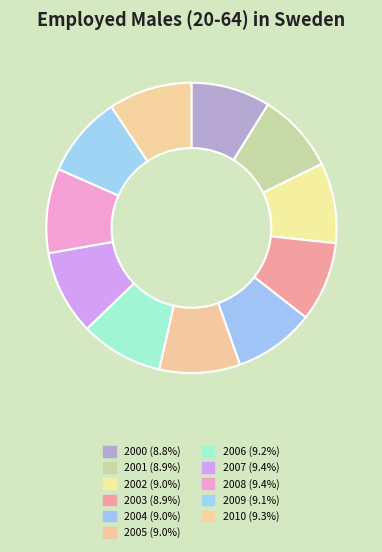

Is it true that 2004 is 9% of the pie?

True